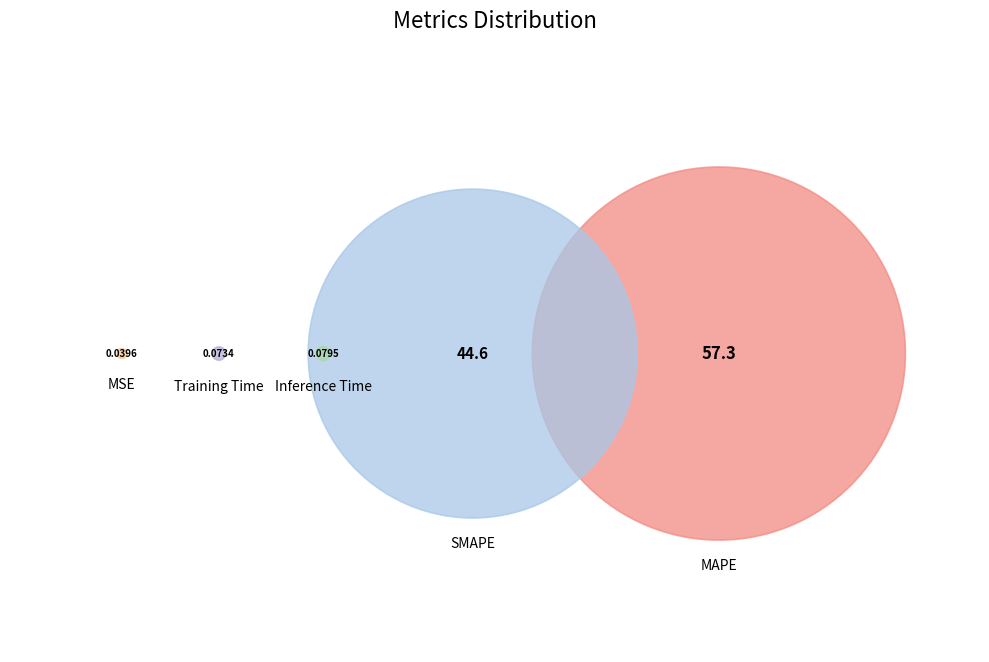

The SMAPE slice represents 44% of the pie. True or false?

True